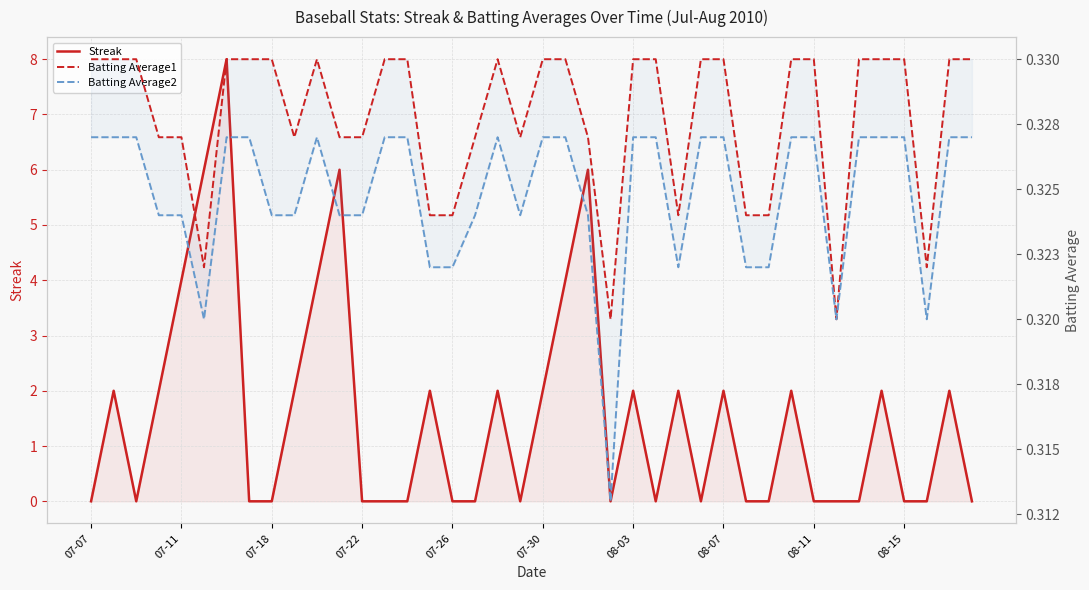

At 34, list the series in order from smallest to largest.

Streak, Batting Average2, Batting Average1